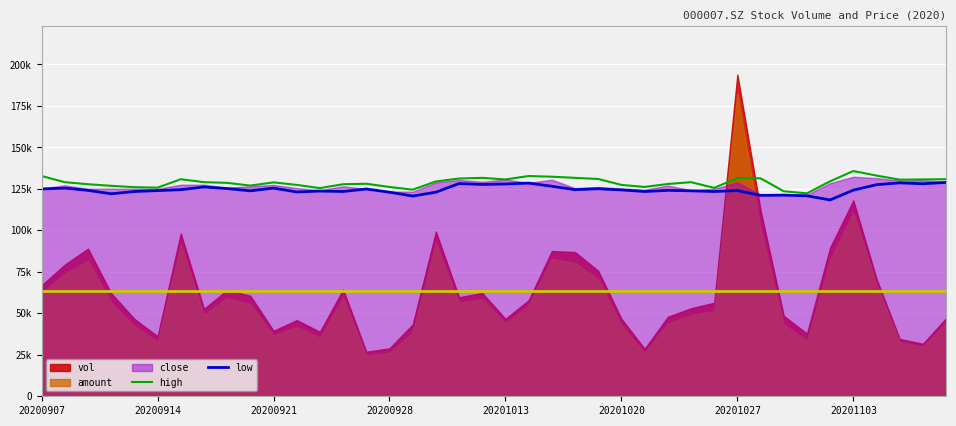

True or false: low has a value of 123418.6 at 29.

True